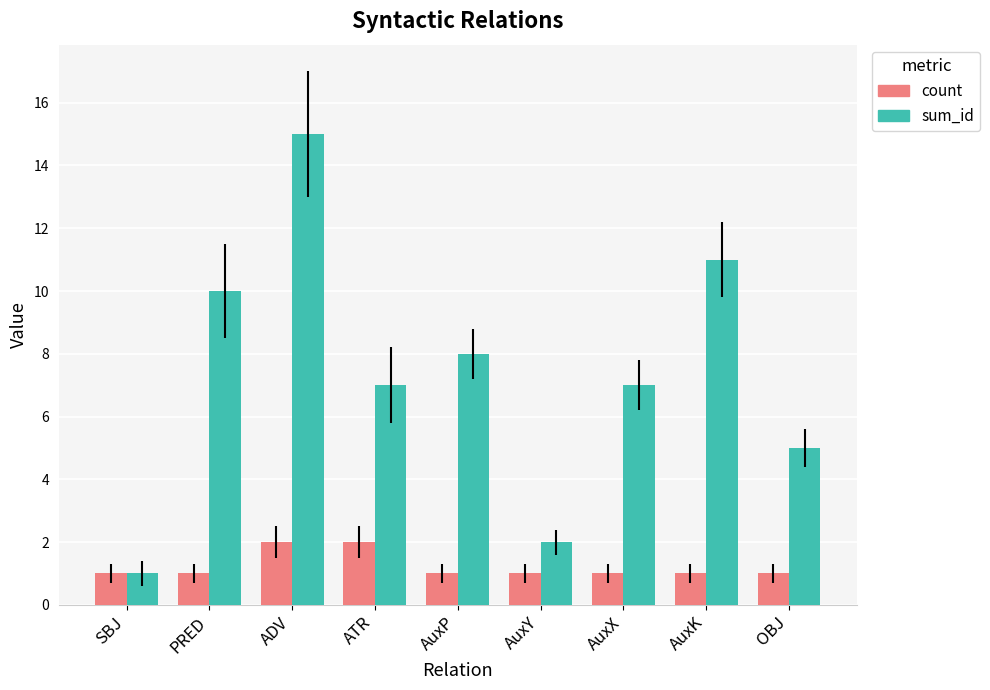

Is it true that sum_id equals 11 at AuxK?

True